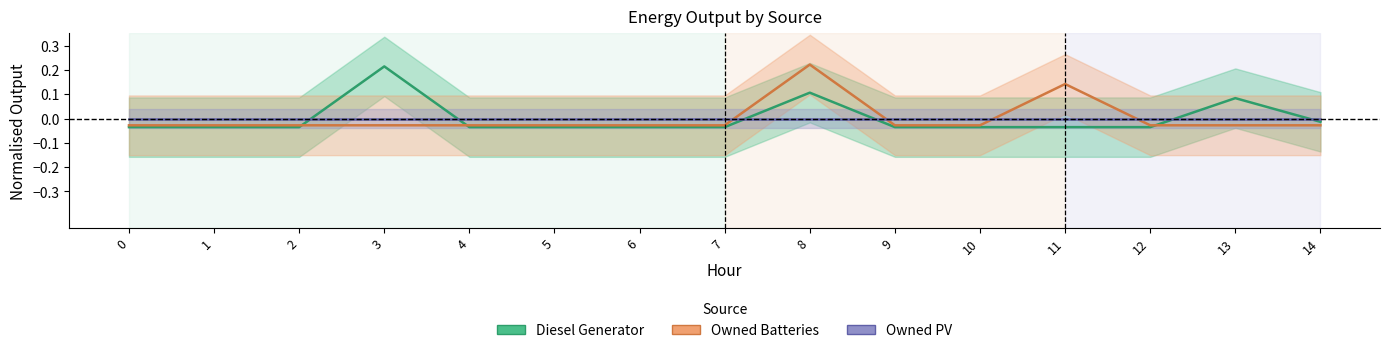

Reading left to right, extract all data points from this chart.

Diesel Generator: 0=-0.0	1=-0.0	2=-0.0	3=0.2	4=-0.0	5=-0.0	6=-0.0	7=-0.0	8=0.1	9=-0.0	10=-0.0	11=-0.0	12=-0.0	13=0.1	14=-0.0
Owned Batteries: 0=-0.0	1=-0.0	2=-0.0	3=-0.0	4=-0.0	5=-0.0	6=-0.0	7=-0.0	8=0.2	9=-0.0	10=-0.0	11=0.1	12=-0.0	13=-0.0	14=-0.0
Owned PV: 0=0.0	1=0.0	2=0.0	3=0.0	4=0.0	5=0.0	6=0.0	7=0.0	8=0.0	9=0.0	10=0.0	11=0.0	12=0.0	13=0.0	14=0.0